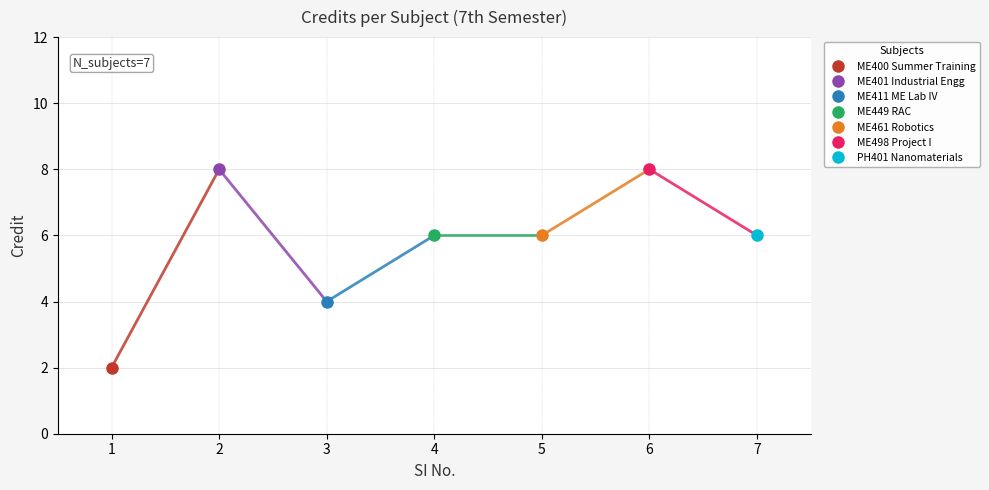

Reading left to right, extract all data points from this chart.

2	8	4	6	6	8	6